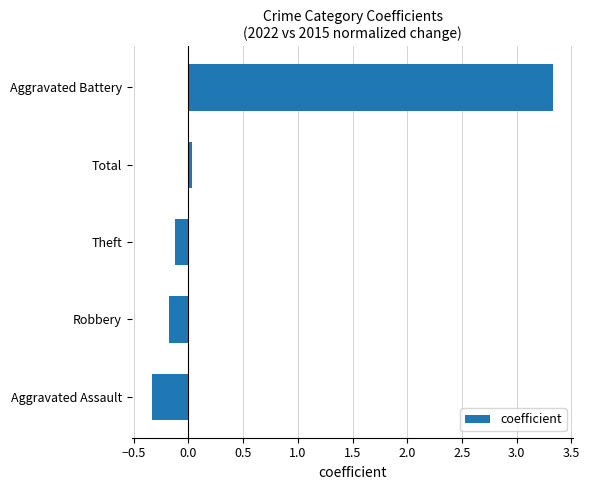

What is the difference between the maximum and minimum values?

3.7